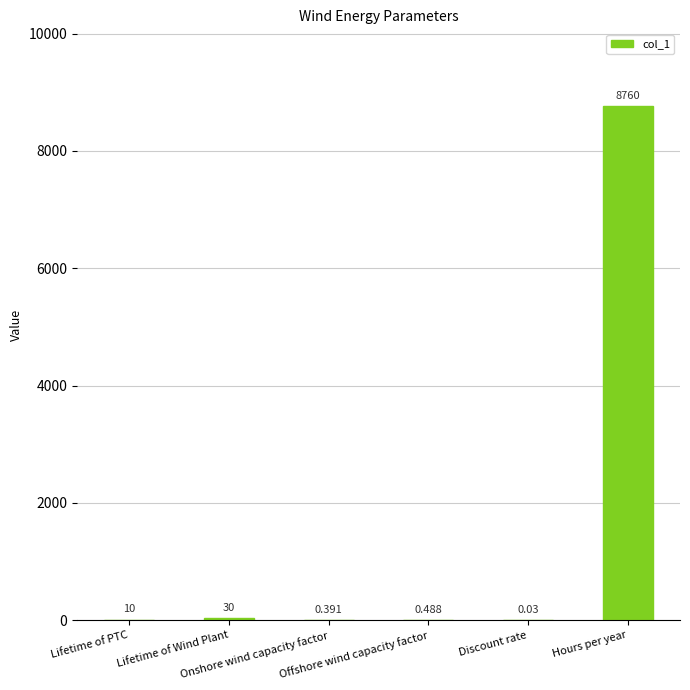

Which category has the highest value across all series?

Hours per year